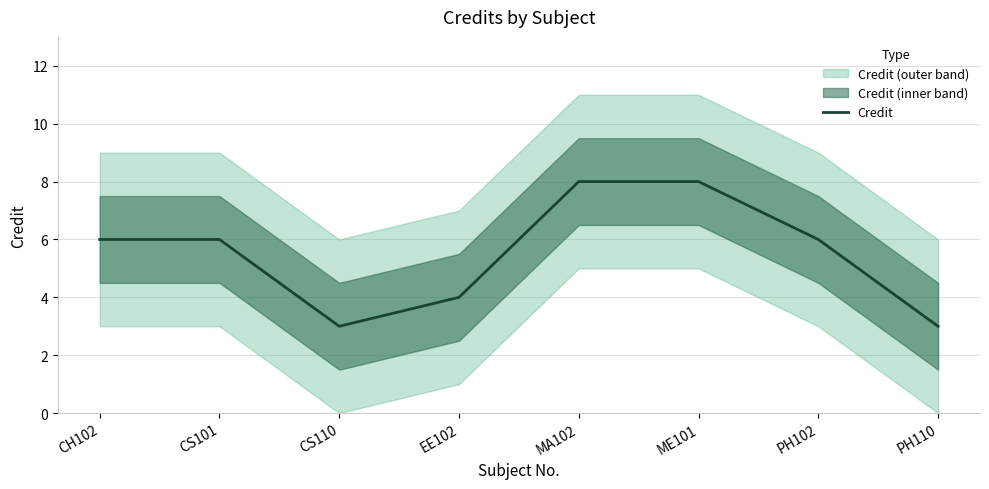

What is the difference between the maximum and minimum values?

5